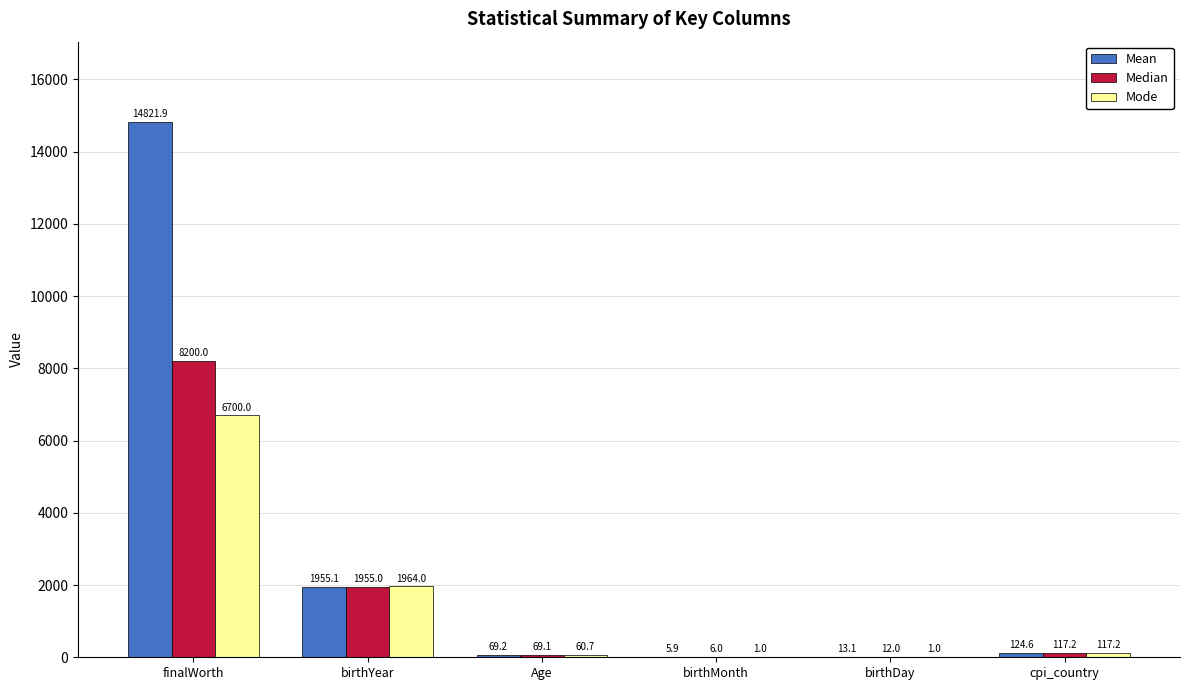

Between birthDay and cpi_country, which series saw the biggest shift?

Mode